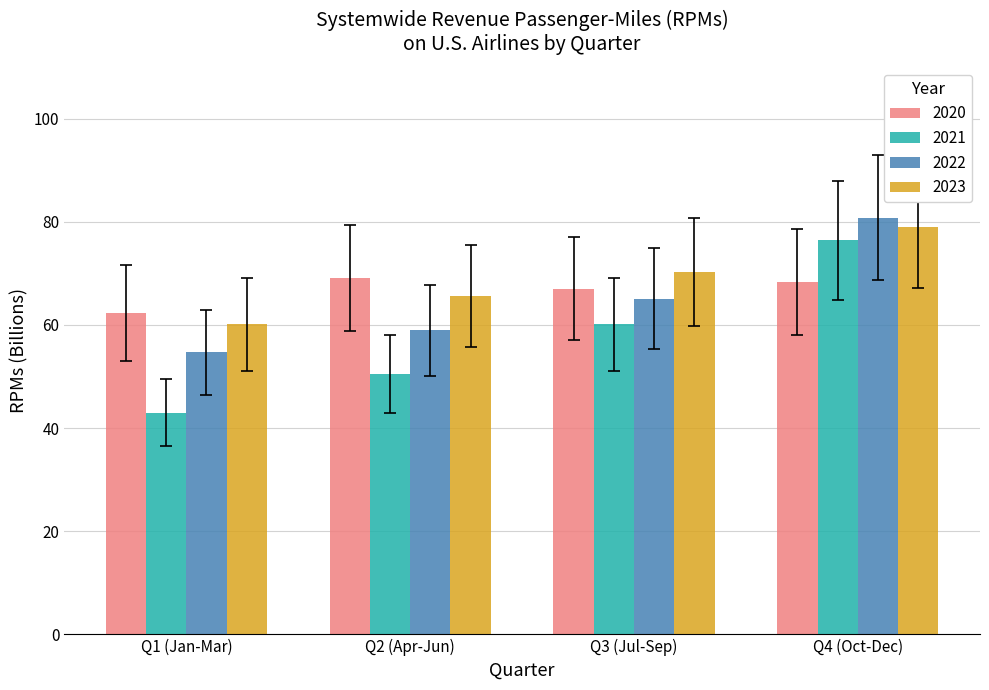

True or false: 2021 has a value of 76.4 at Q4 (Oct-Dec).

True